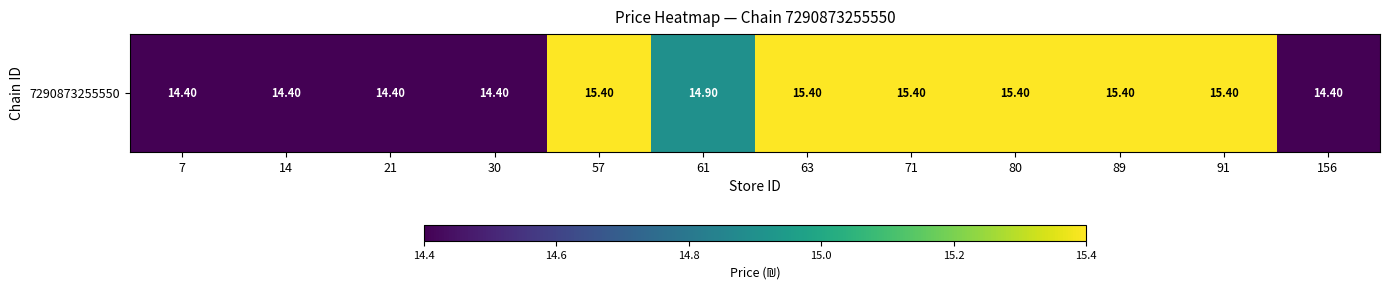

Count the number of data series in this chart.

1